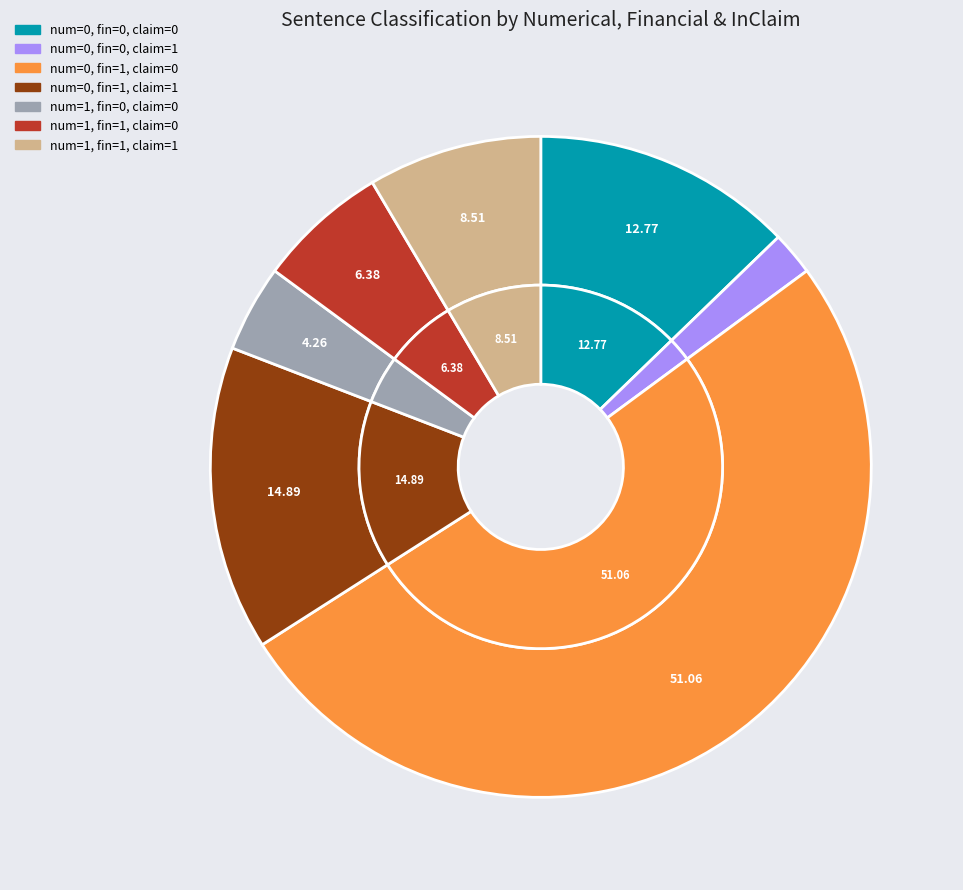

Rank the categories by value from lowest to highest.

numerical=0, financial=0, inclaim=1, numerical=1, financial=0, inclaim=0, numerical=1, financial=1, inclaim=0, numerical=1, financial=1, inclaim=1, numerical=0, financial=0, inclaim=0, numerical=0, financial=1, inclaim=1, numerical=0, financial=1, inclaim=0